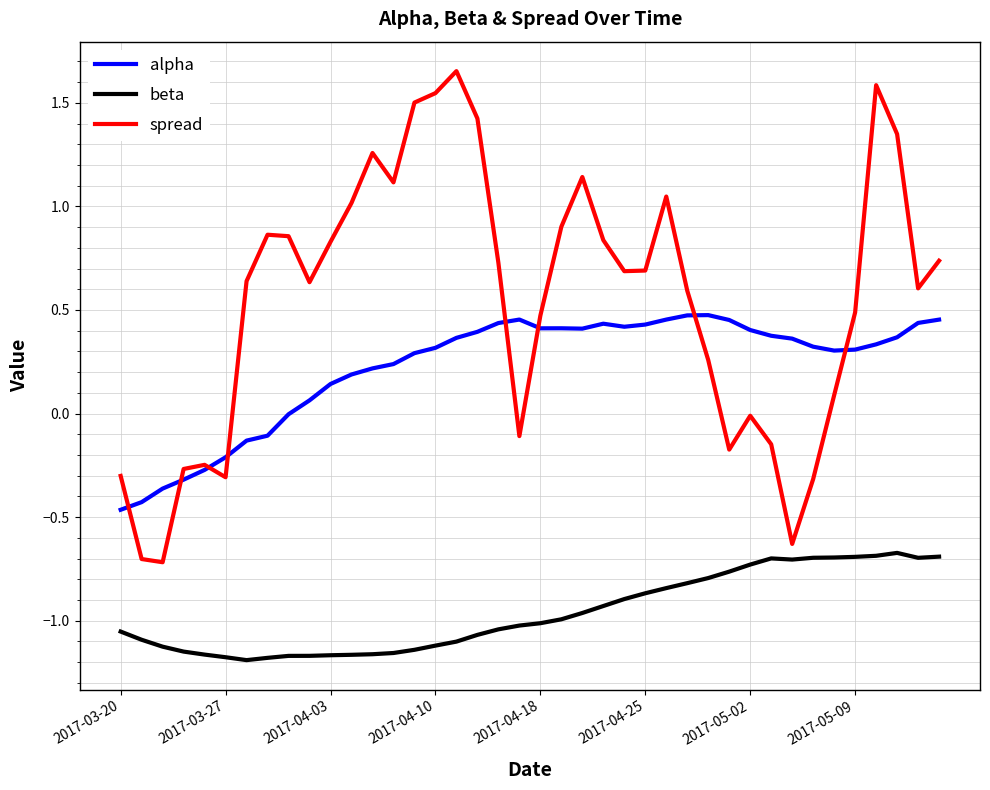

Which series has the largest total across all categories?

spread